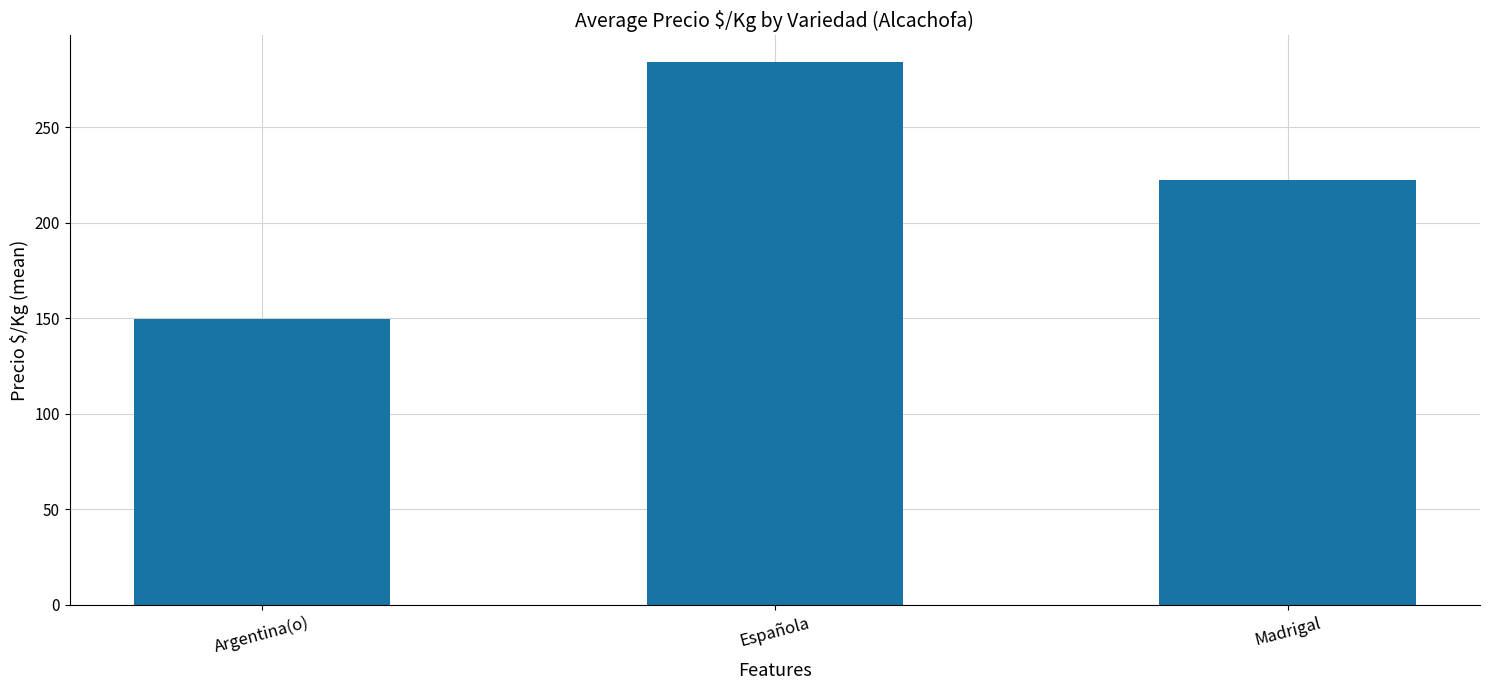

Reading left to right, transcribe all the data shown in this chart.

149.5	283.8	222.1